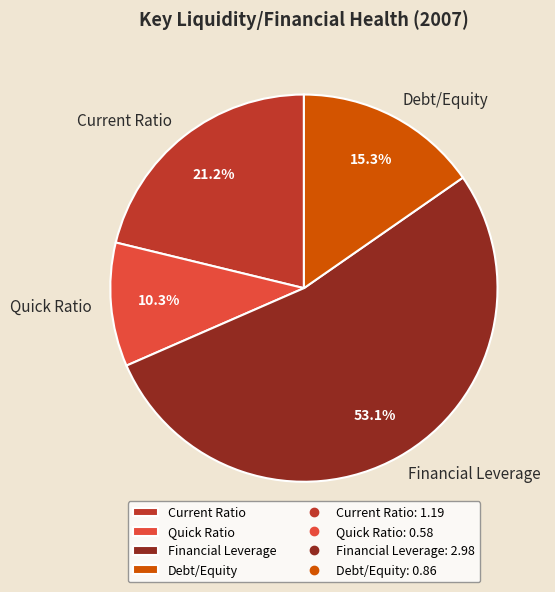

The Quick Ratio slice represents 1% of the pie. True or false?

False